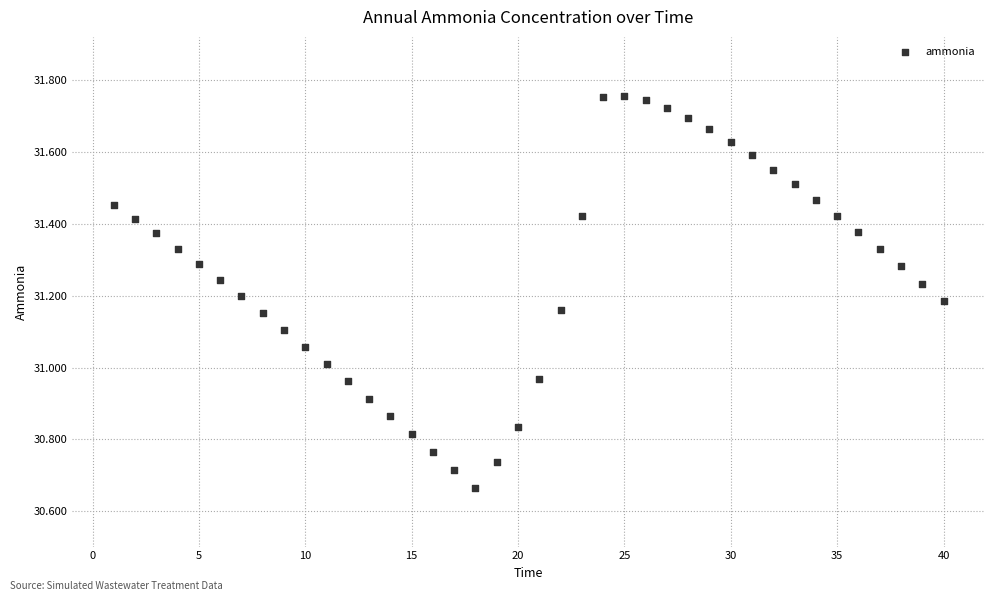

What is the range of Y values (max minus min)?

1.1